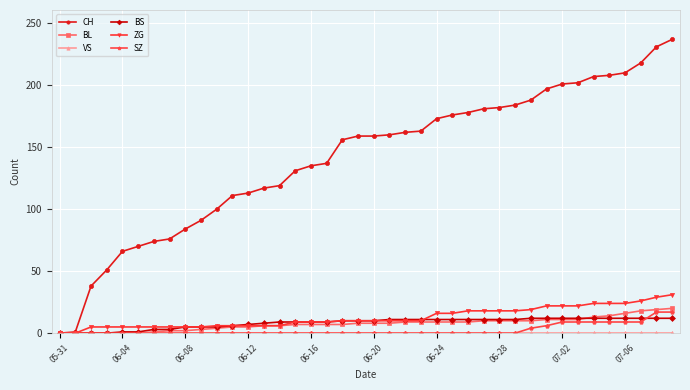

What is the highest value of the SZ series?

17